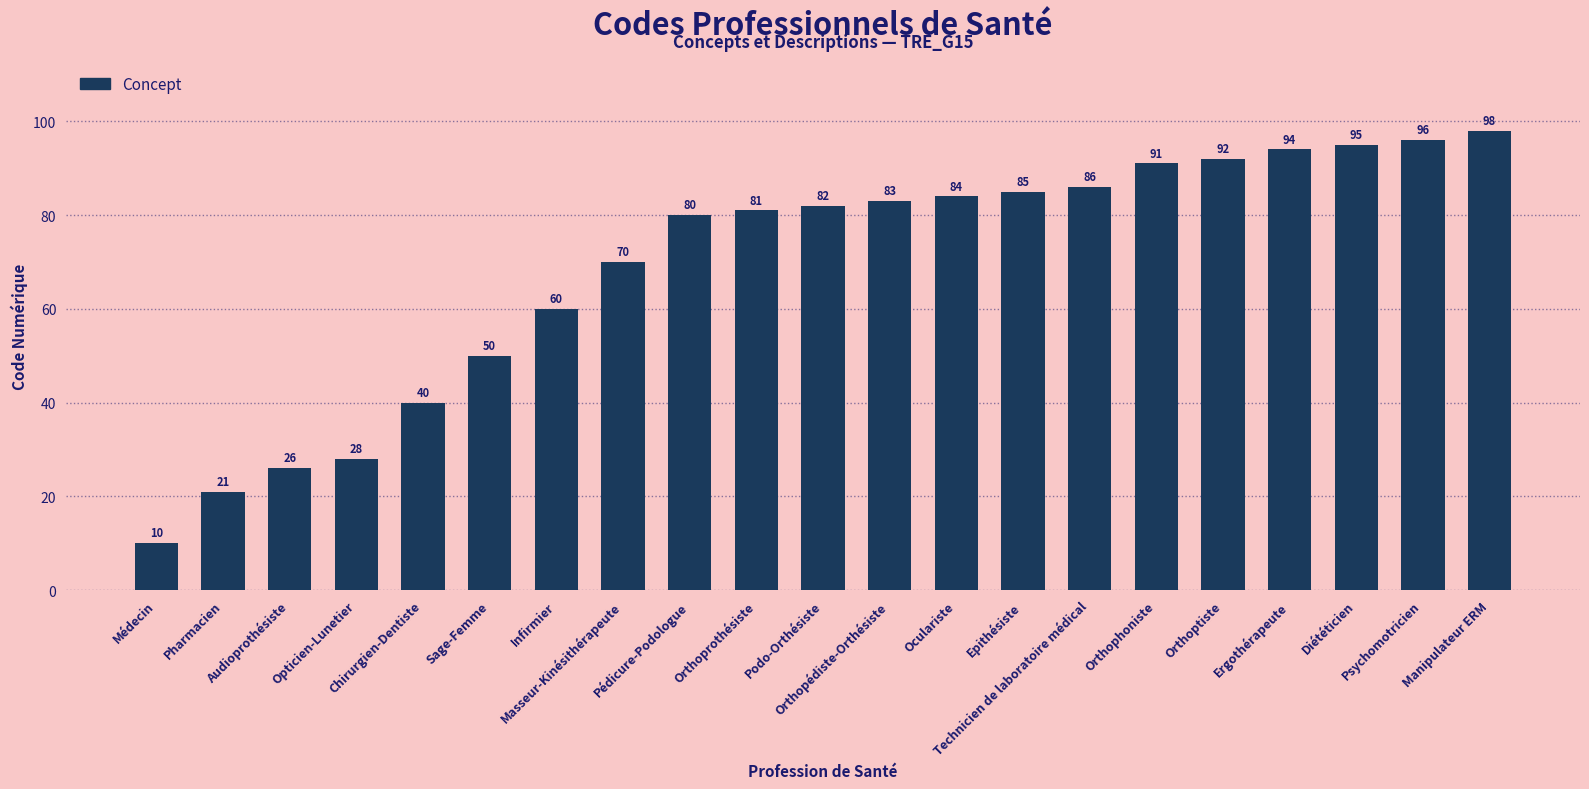

At which category does the chart reach its minimum across all series?

Médecin